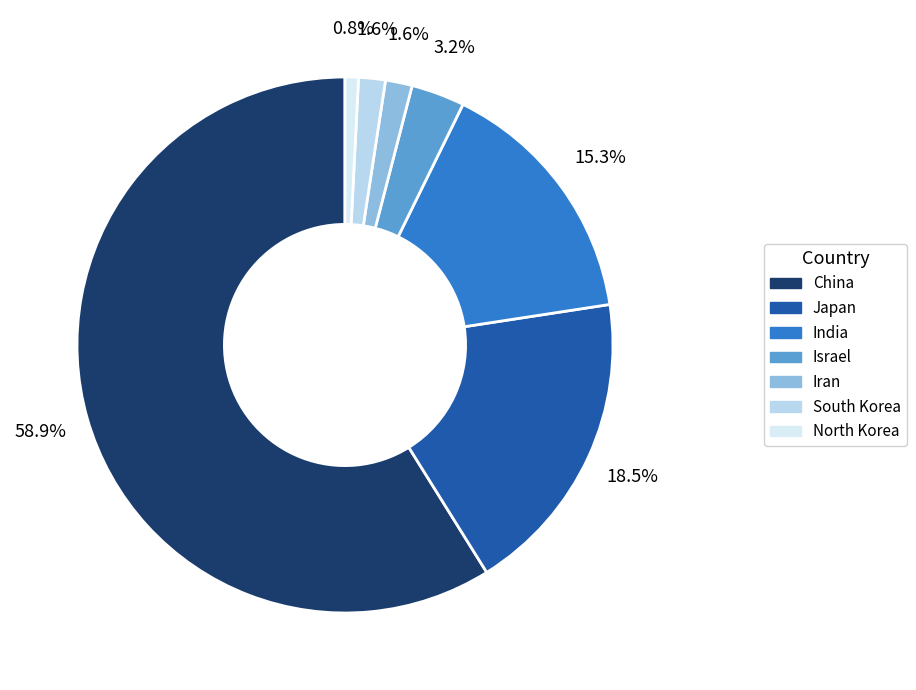

How many segments does this pie chart have?

7